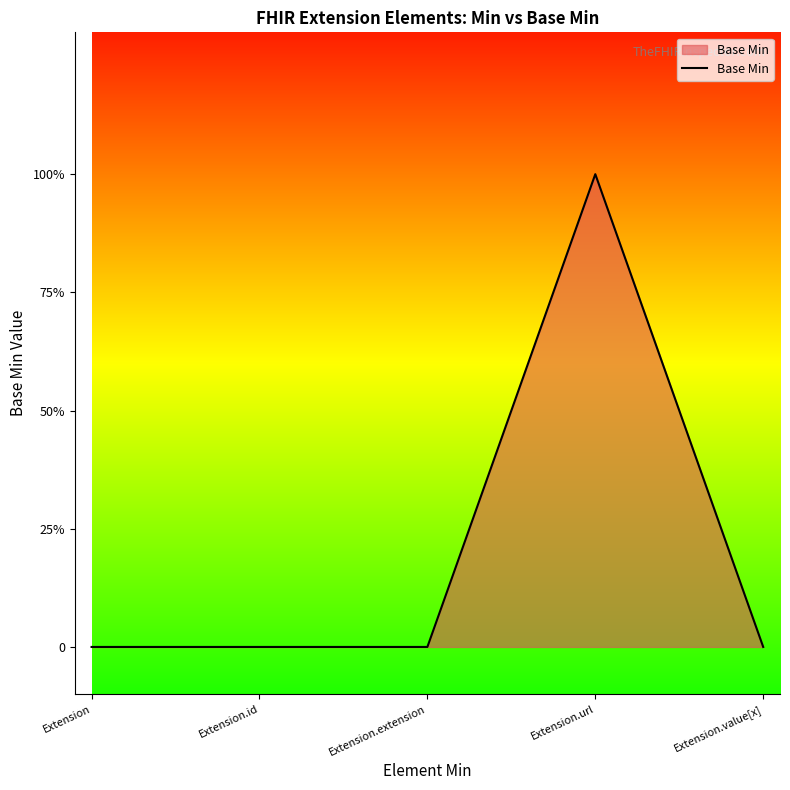

What is the change in value from Extension.extension to Extension.url?

+1